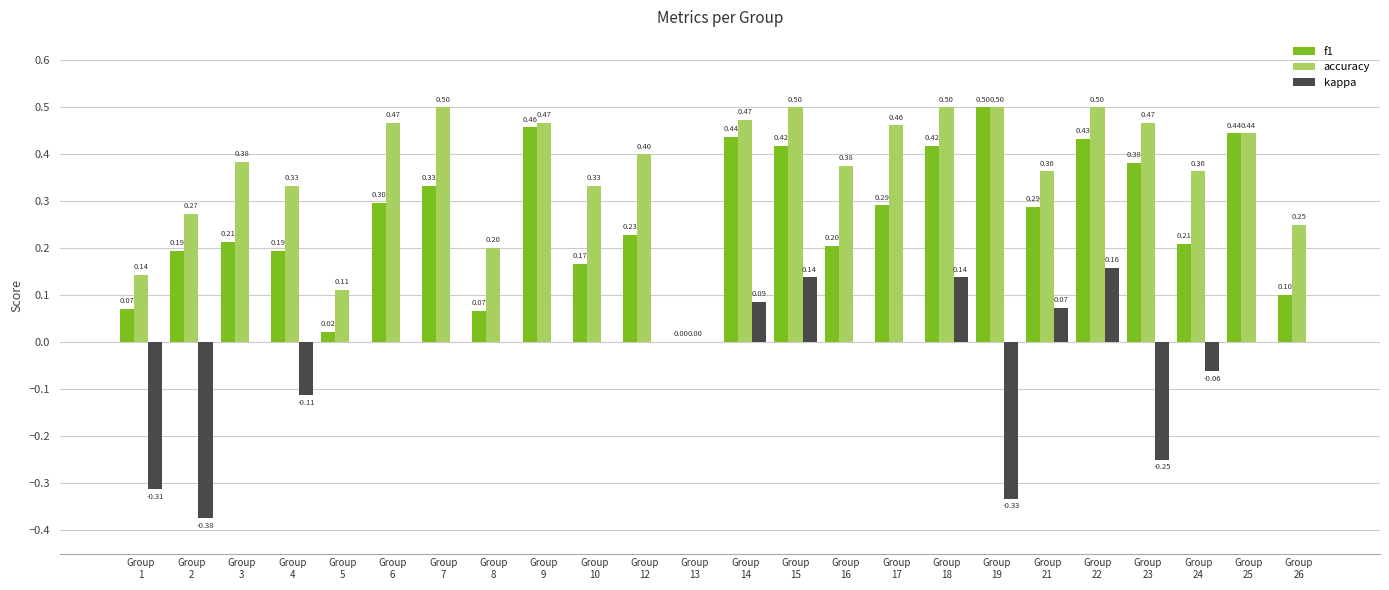

What are all the series names shown in the legend?

f1, accuracy, kappa